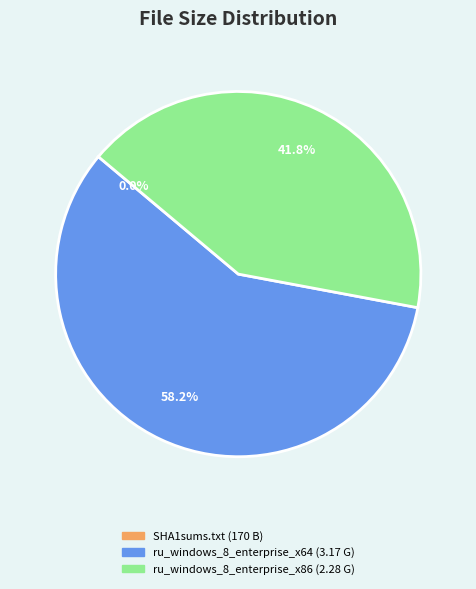

What portion of the pie excludes ru_windows_8_enterprise_x86 (2.28 G)?

58.2%